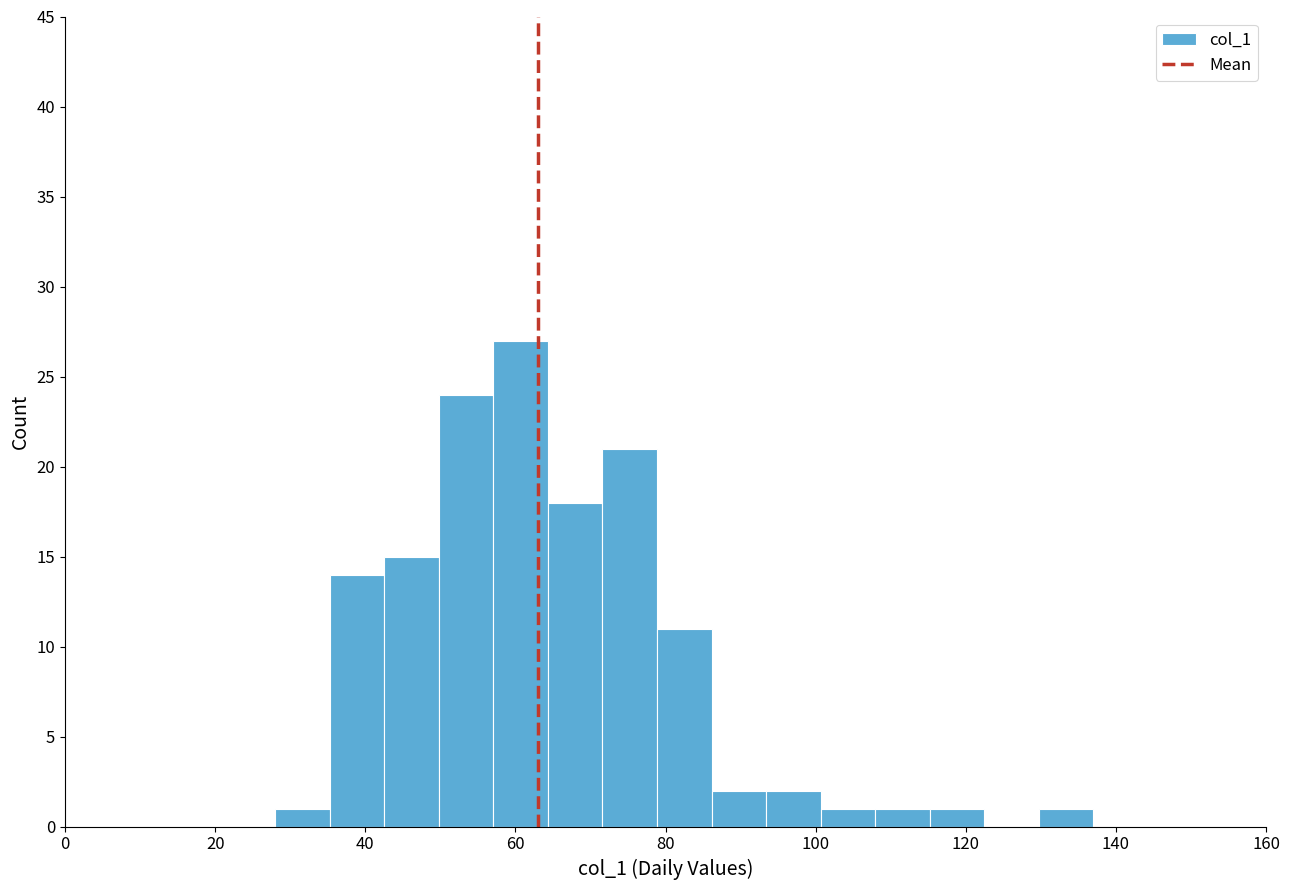

Read against the x-axis, roughly where is the centre of the tallest bar?

60